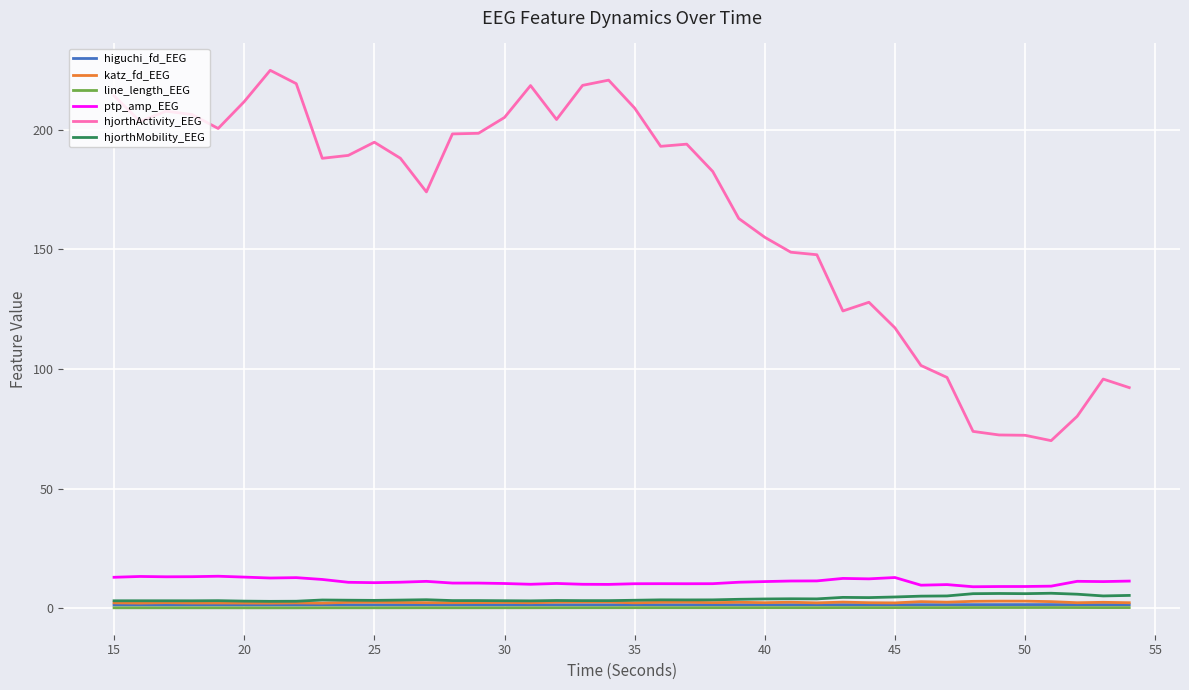

True or false: hjorthMobility_EEG has more than 0 points higher than both neighbors.

True